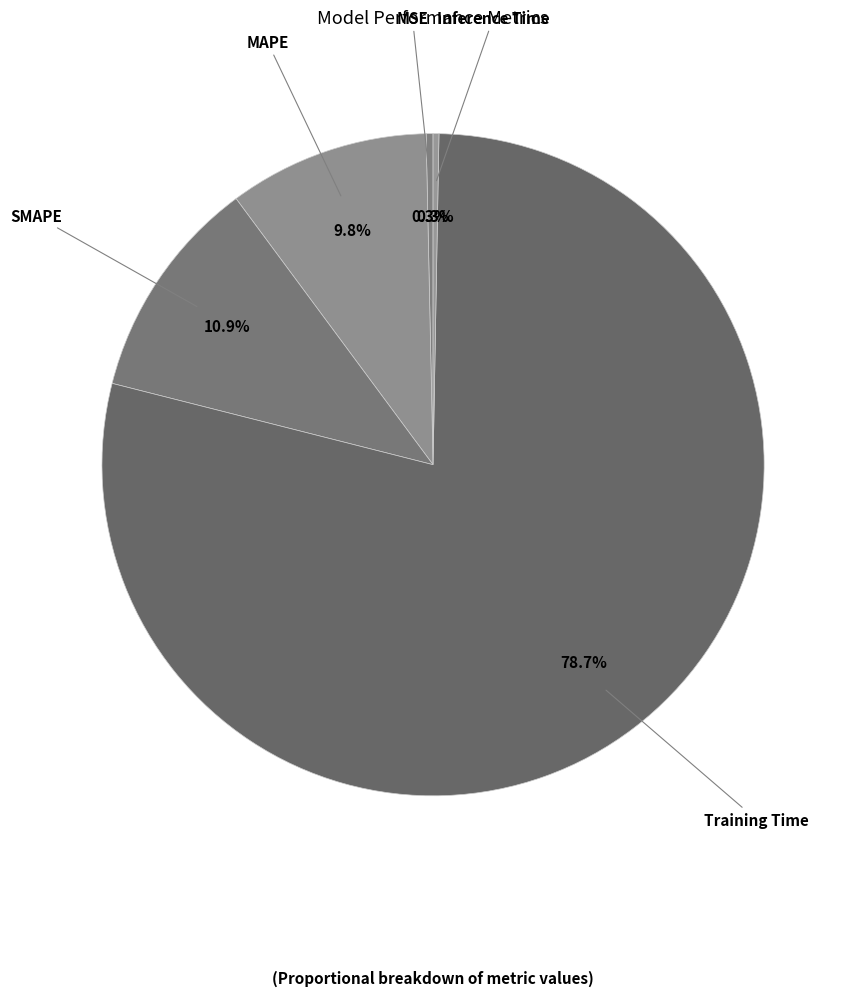

Count the number of slices in the pie.

5